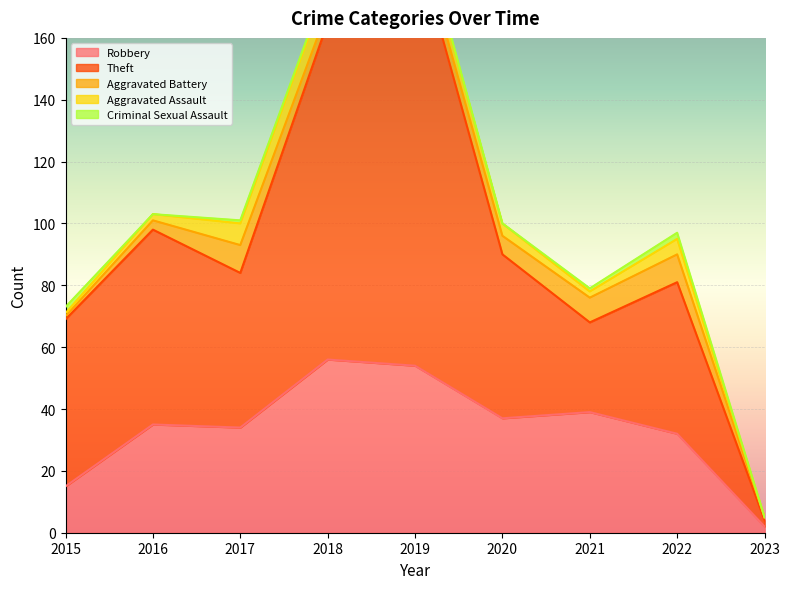

Is the value of Robbery at 2019 greater than the value of Aggravated Assault at 2023?

Yes